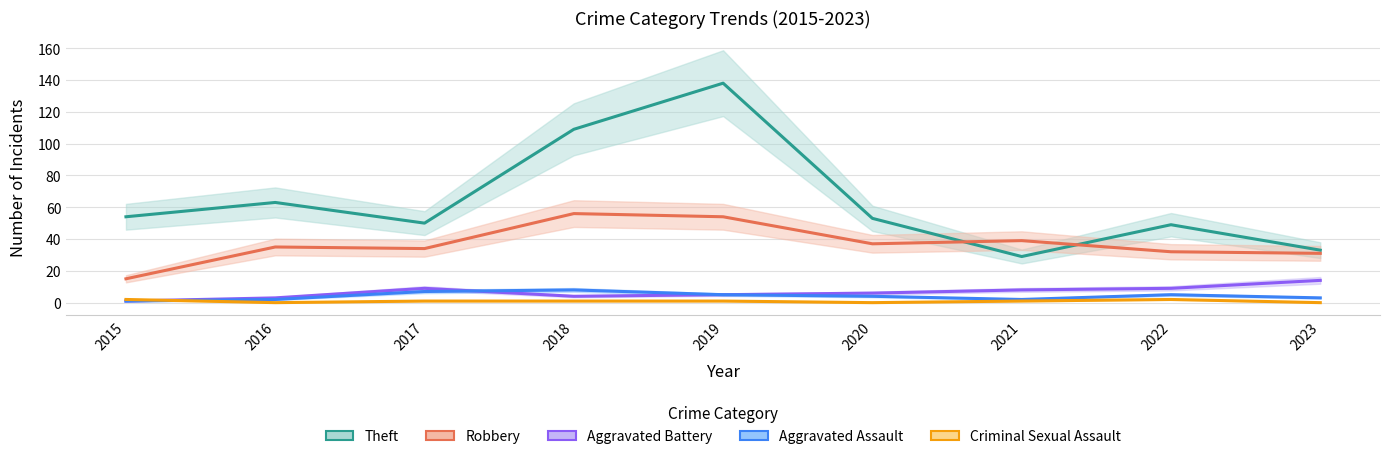

How many values in the Aggravated Battery series exceed 6?

4